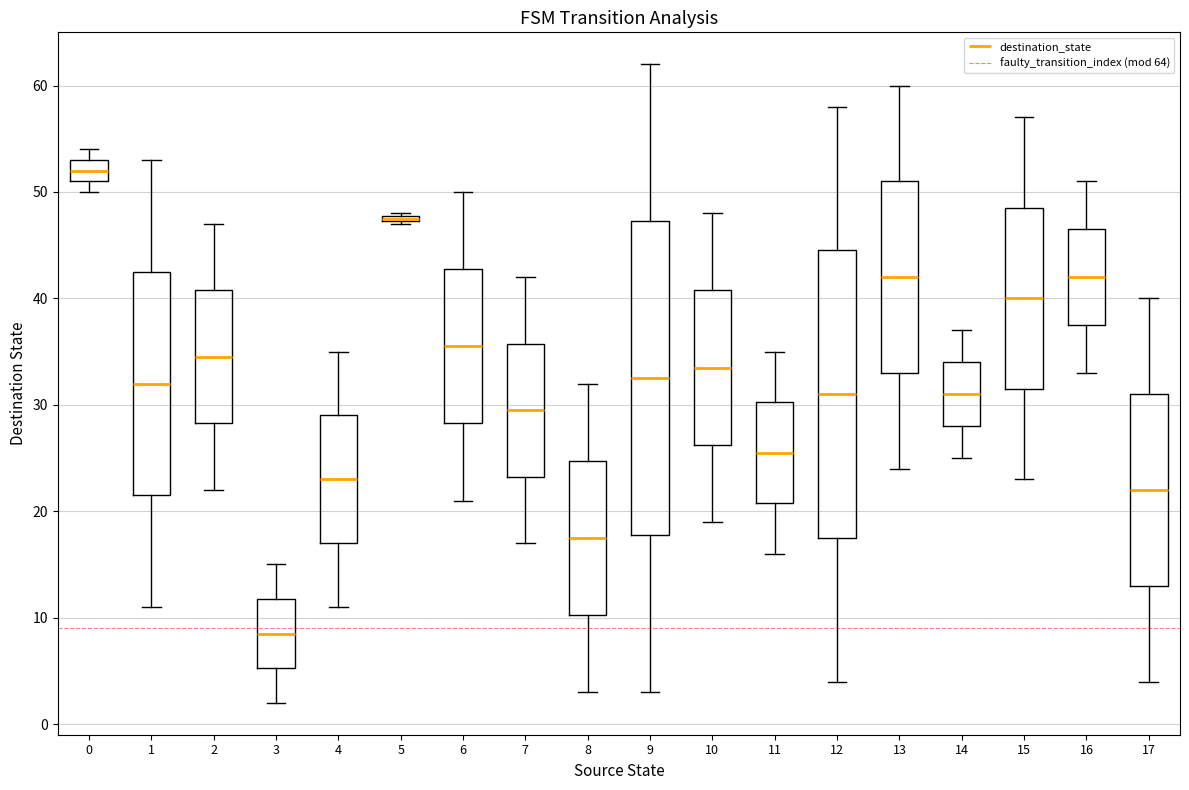

Comparing the boxes themselves (not the whiskers), which one is the tallest?

9